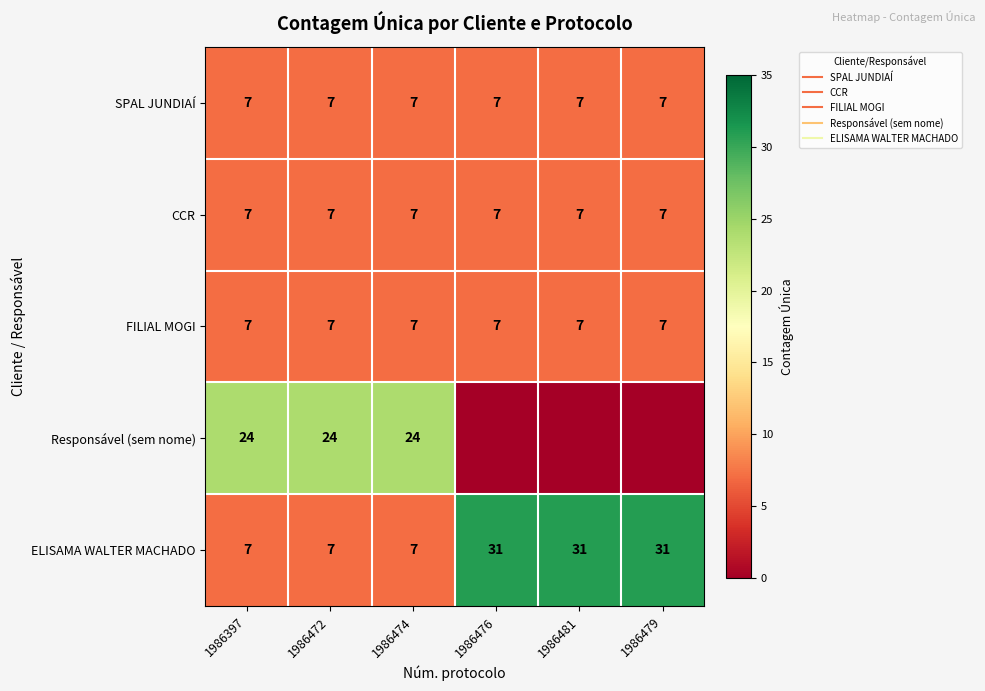

Which category has the lowest value in the SPAL JUNDIAÍ series?

1986397